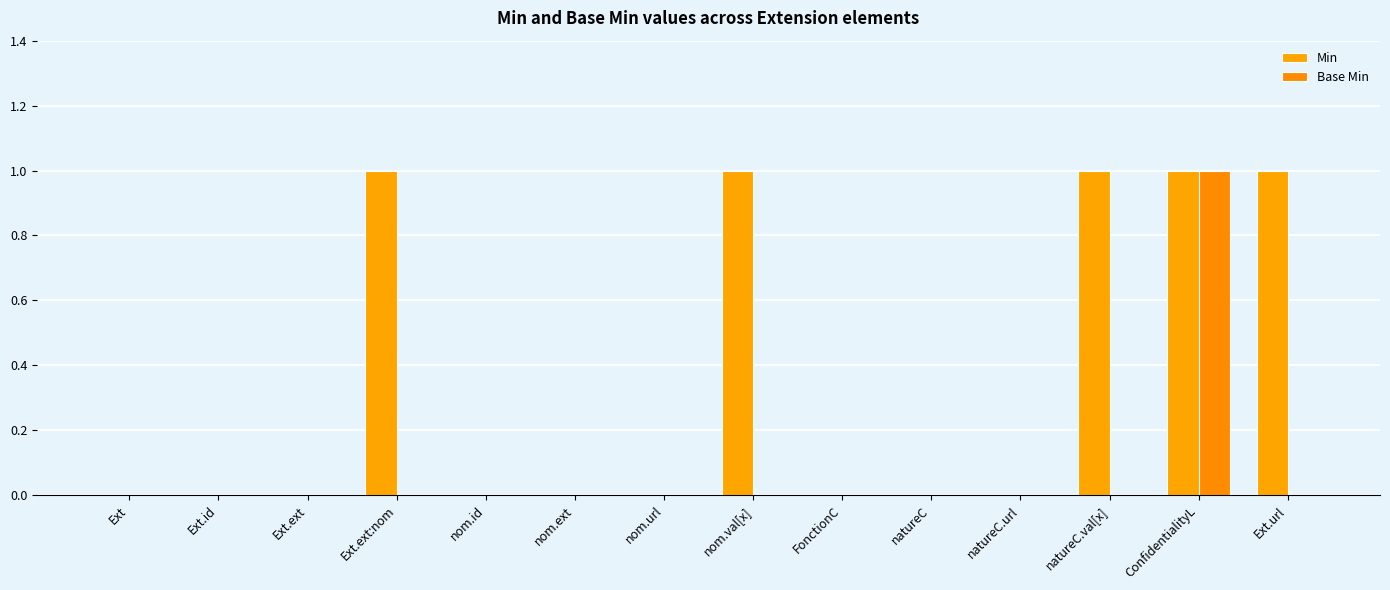

What is the label of the 11th bar from the right?

Ext.ext:nom